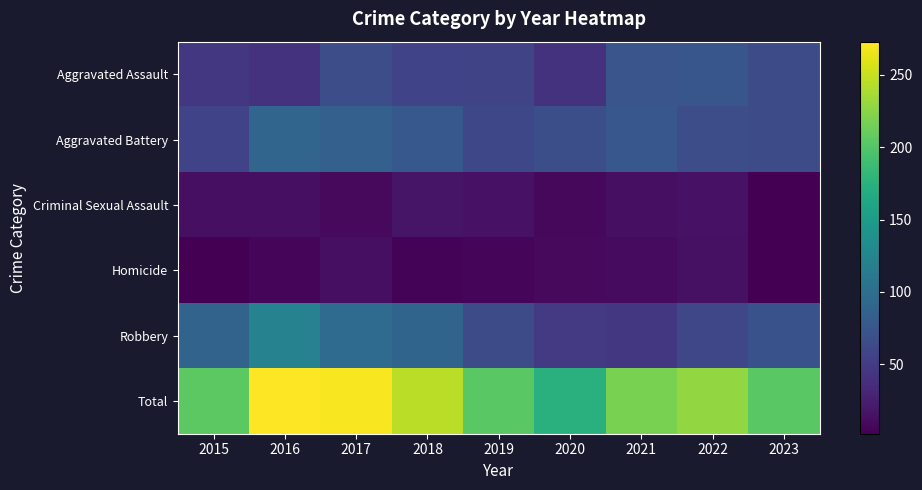

At how many categories does at least one series exceed 6?

9